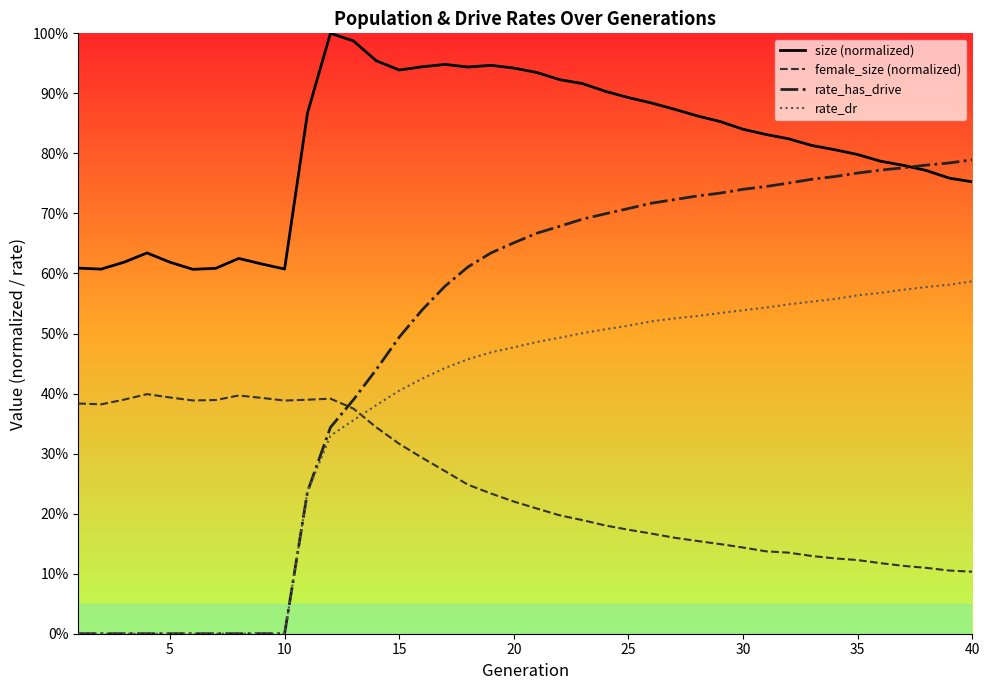

At how many categories does at least one series exceed 0?

40